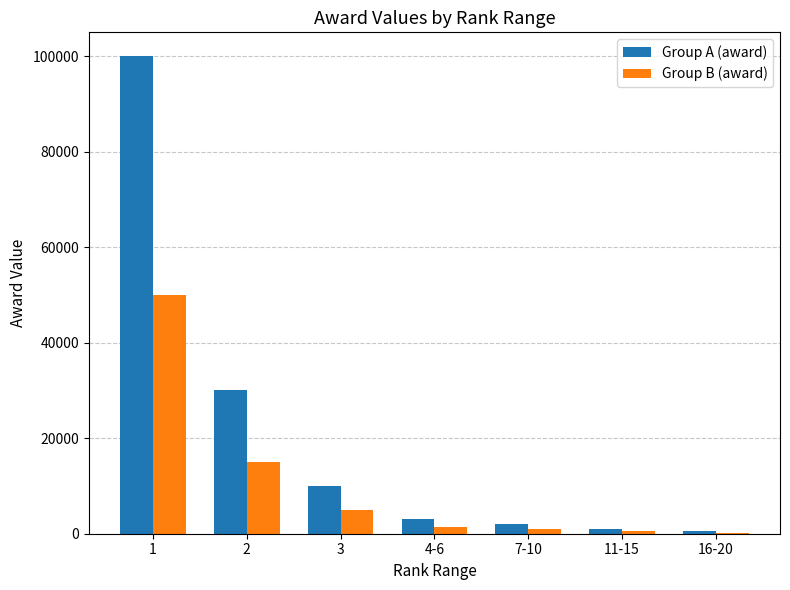

How many groups of bars are there?

7